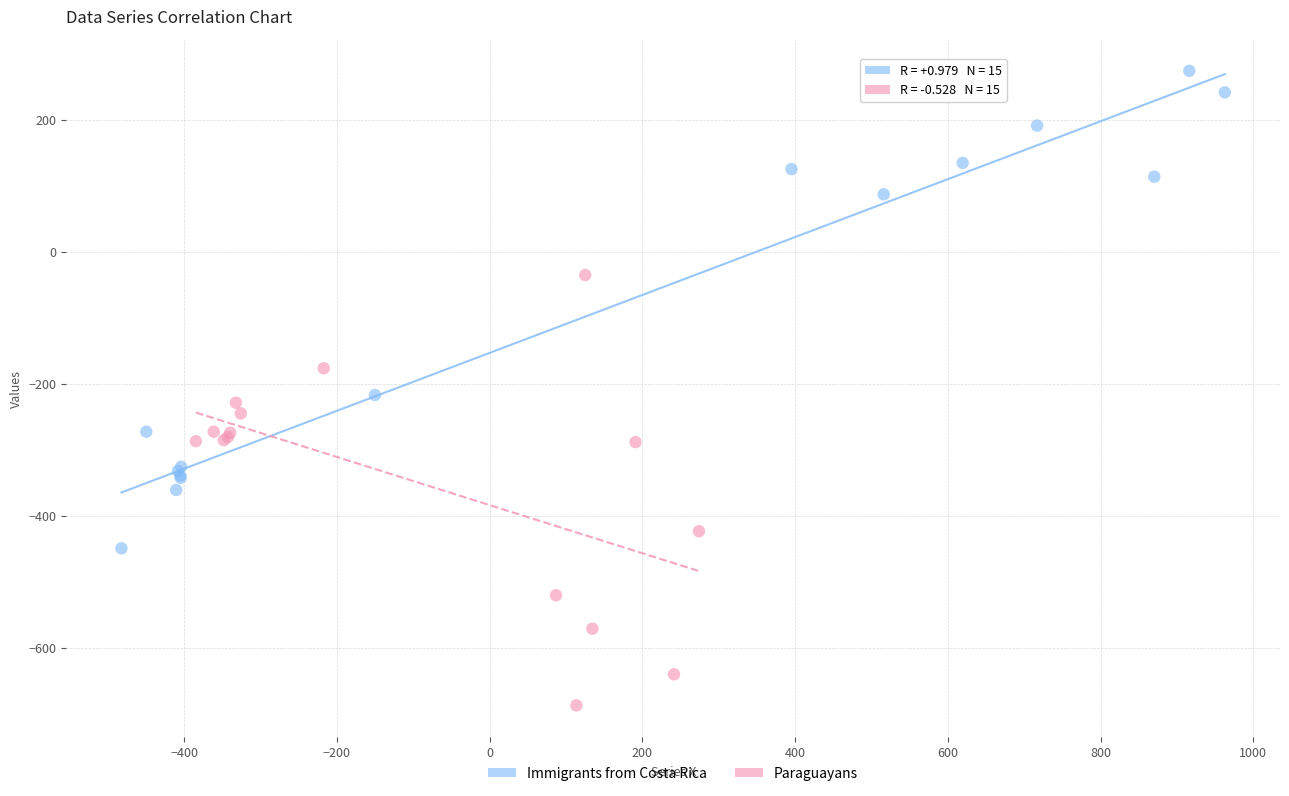

Which series contains the lowest Y value?

Paraguayans